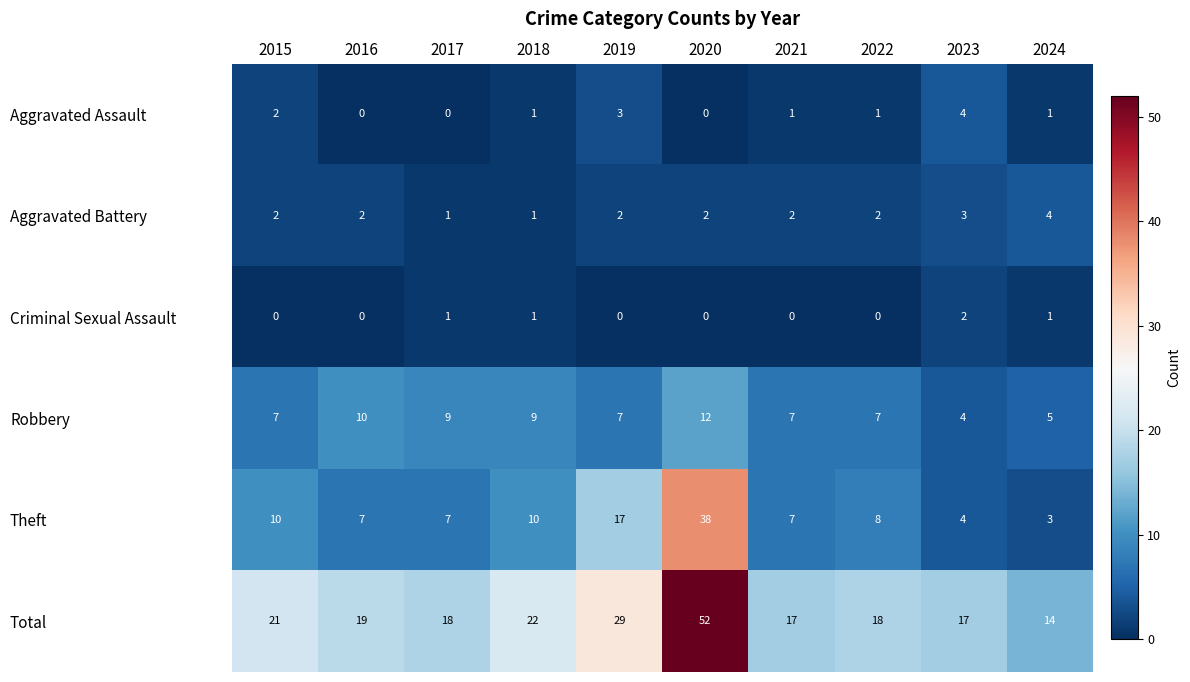

The value of Total at 2017 is 18. True or false?

True